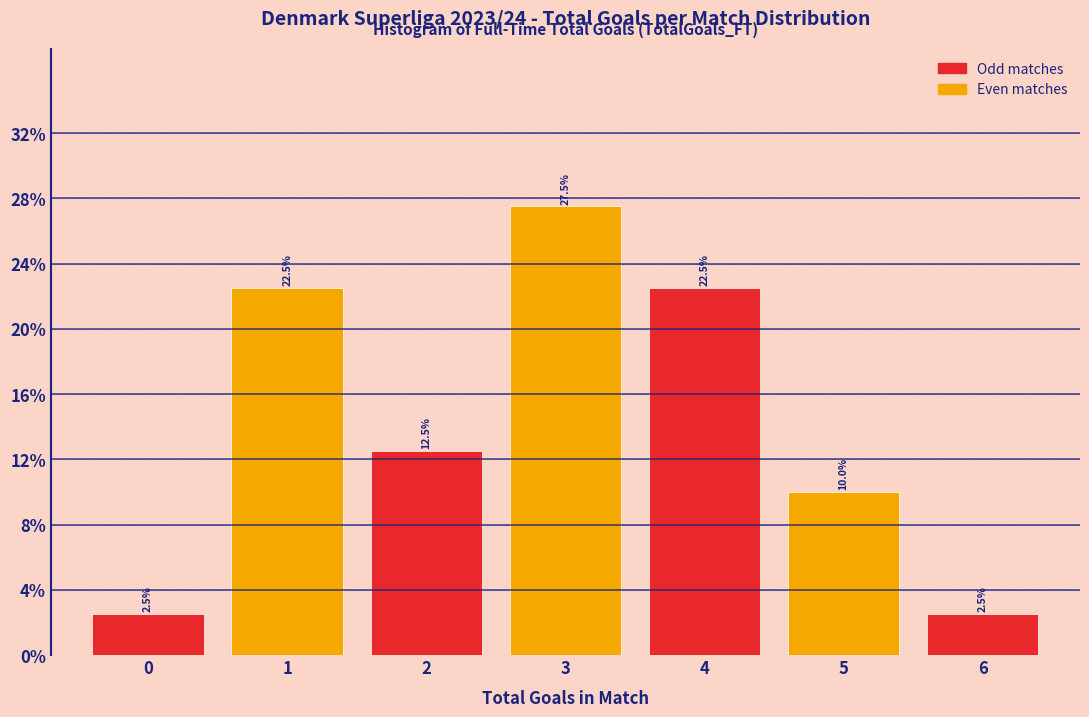

Reading left to right, what are all the values shown in this chart?

2.5	22.5	12.5	27.5	22.5	10.0	2.5